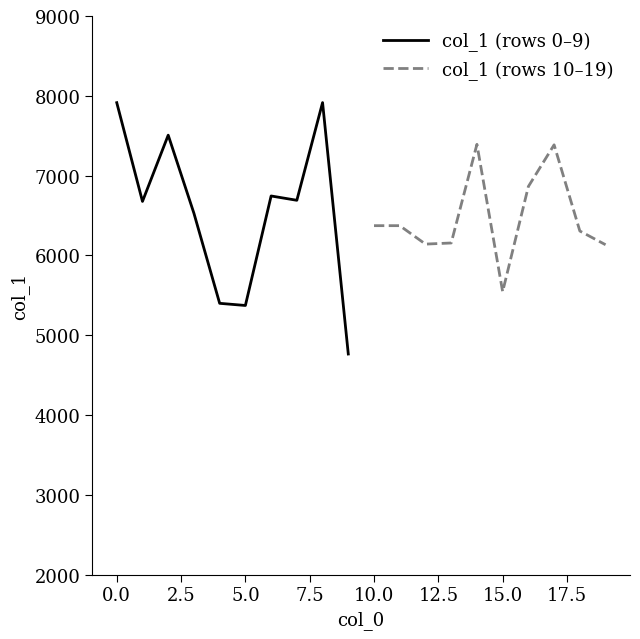

What is the minimum value for col_1 (rows 0–9)?

4765